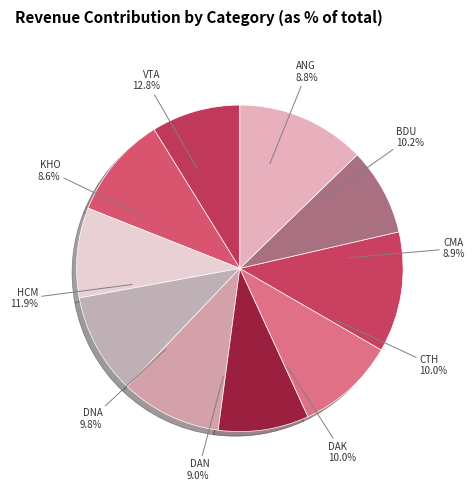

Is there a majority slice in this chart?

No